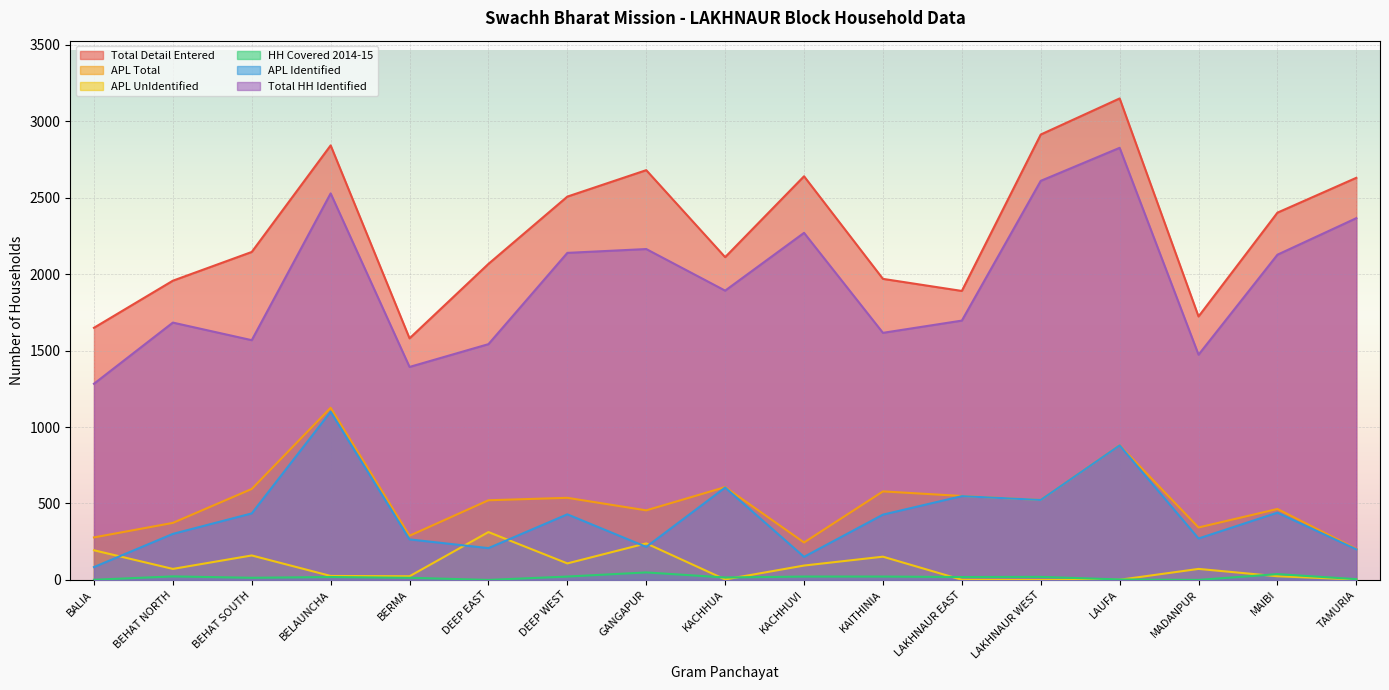

What is the average value of the Total Detail Entered series?

2286